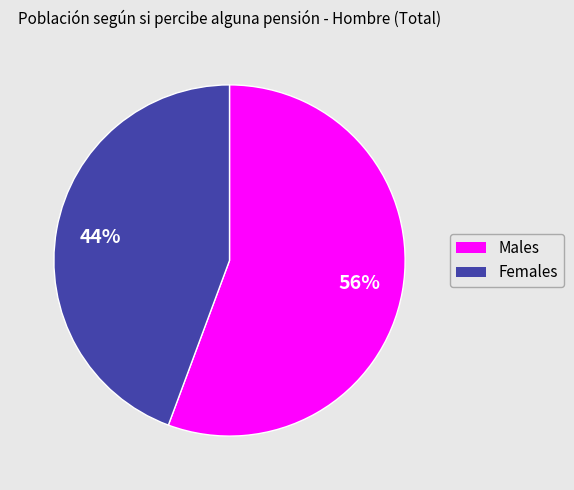

To the nearest percent, what is the average slice percentage?

50%